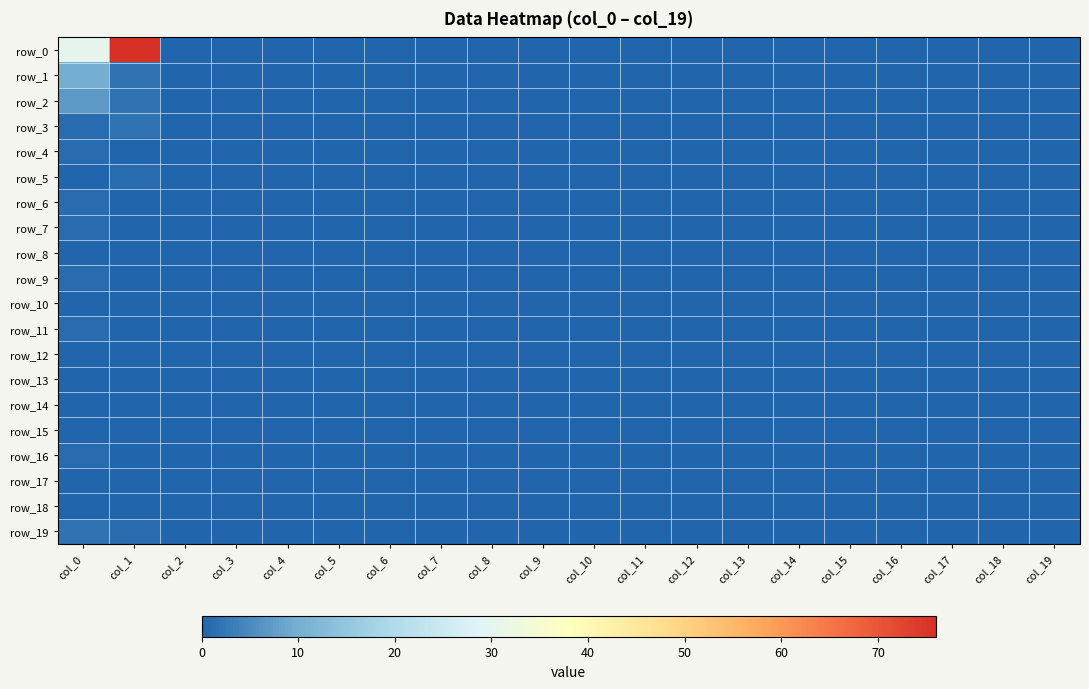

Reading left to right, what are all the values shown in this chart?

row_0: 30	76	0	0	0	0	0	0	0	0	0	0	0	0	0	0	0	0	0	0
row_1: 10	2	0	0	0	0	0	0	0	0	0	0	0	0	0	0	0	0	0	0
row_2: 7	2	0	0	0	0	0	0	0	0	0	0	0	0	0	0	0	0	0	0
row_3: 1	2	0	0	0	0	0	0	0	0	0	0	0	0	0	0	0	0	0	0
row_4: 1	0	0	0	0	0	0	0	0	0	0	0	0	0	0	0	0	0	0	0
row_5: 0	1	0	0	0	0	0	0	0	0	0	0	0	0	0	0	0	0	0	0
row_6: 1	0	0	0	0	0	0	0	0	0	0	0	0	0	0	0	0	0	0	0
row_7: 1	0	0	0	0	0	0	0	0	0	0	0	0	0	0	0	0	0	0	0
row_8: 0	0	0	0	0	0	0	0	0	0	0	0	0	0	0	0	0	0	0	0
row_9: 1	0	0	0	0	0	0	0	0	0	0	0	0	0	0	0	0	0	0	0
row_10: 0	0	0	0	0	0	0	0	0	0	0	0	0	0	0	0	0	0	0	0
row_11: 1	0	0	0	0	0	0	0	0	0	0	0	0	0	0	0	0	0	0	0
row_12: 0	0	0	0	0	0	0	0	0	0	0	0	0	0	0	0	0	0	0	0
row_13: 0	0	0	0	0	0	0	0	0	0	0	0	0	0	0	0	0	0	0	0
row_14: 0	0	0	0	0	0	0	0	0	0	0	0	0	0	0	0	0	0	0	0
row_15: 0	0	0	0	0	0	0	0	0	0	0	0	0	0	0	0	0	0	0	0
row_16: 1	0	0	0	0	0	0	0	0	0	0	0	0	0	0	0	0	0	0	0
row_17: 0	0	0	0	0	0	0	0	0	0	0	0	0	0	0	0	0	0	0	0
row_18: 0	0	0	0	0	0	0	0	0	0	0	0	0	0	0	0	0	0	0	0
row_19: 2	1	0	0	0	0	0	0	0	0	0	0	0	0	0	0	0	0	0	0